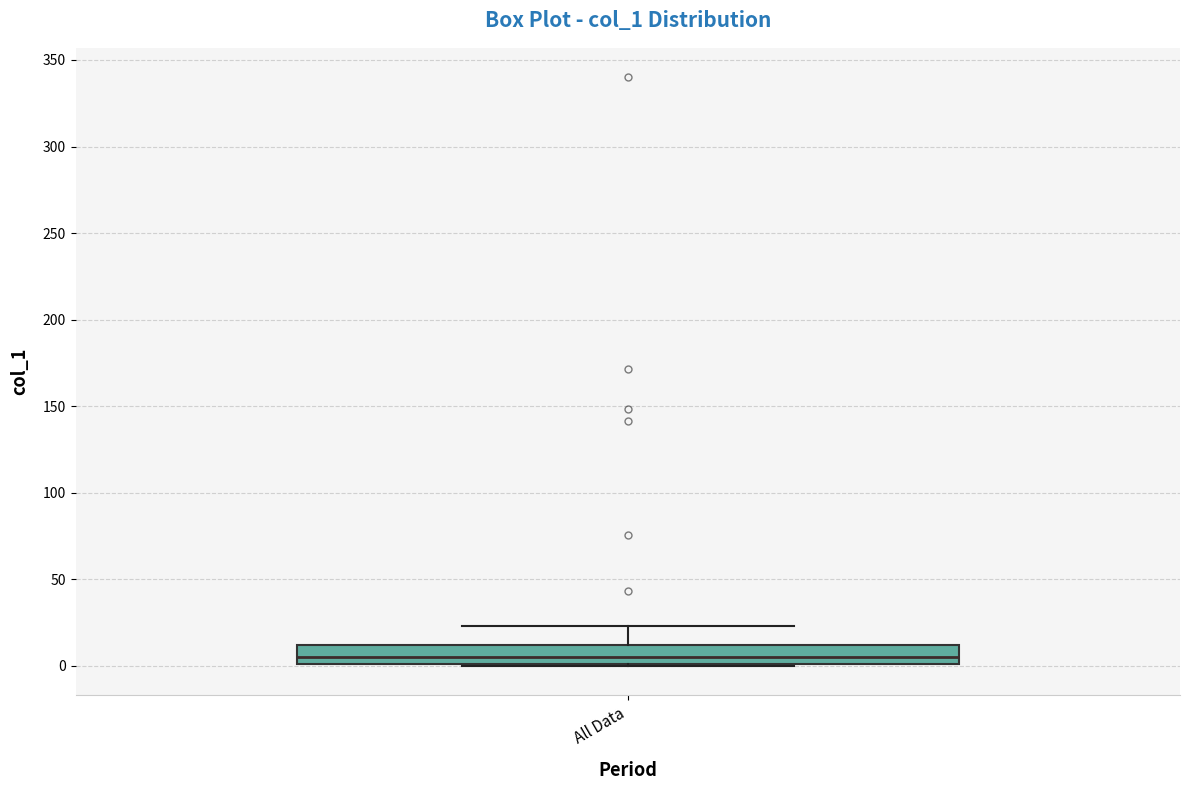

Read this box plot against the y-axis: the position of the median line, the range covered by the box, and the ends of both whiskers. The values are not printed on the chart, so give them approximately, as read against the axis.

median 5, box 0 to 10, whiskers 0 to 25